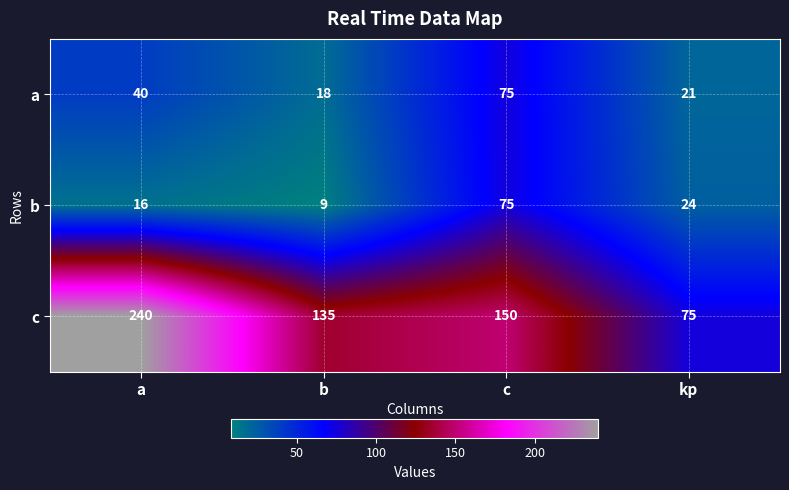

What is the difference between the b values at c and kp?

51